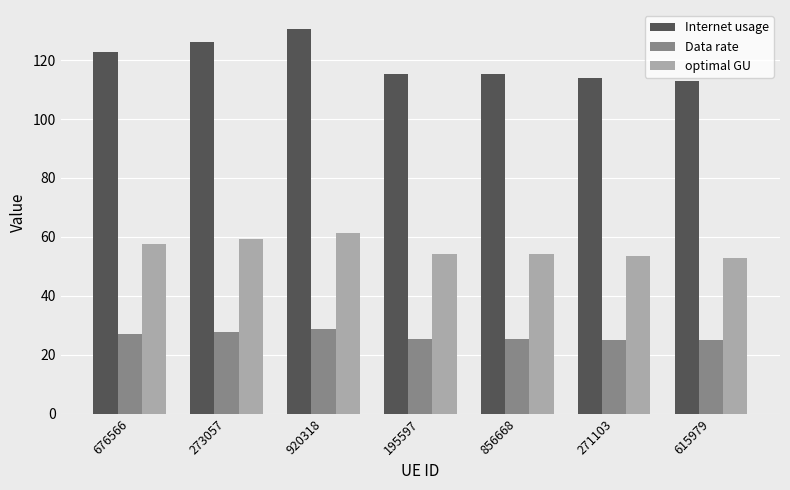

What is the sum of all optimal GU values?

392.8